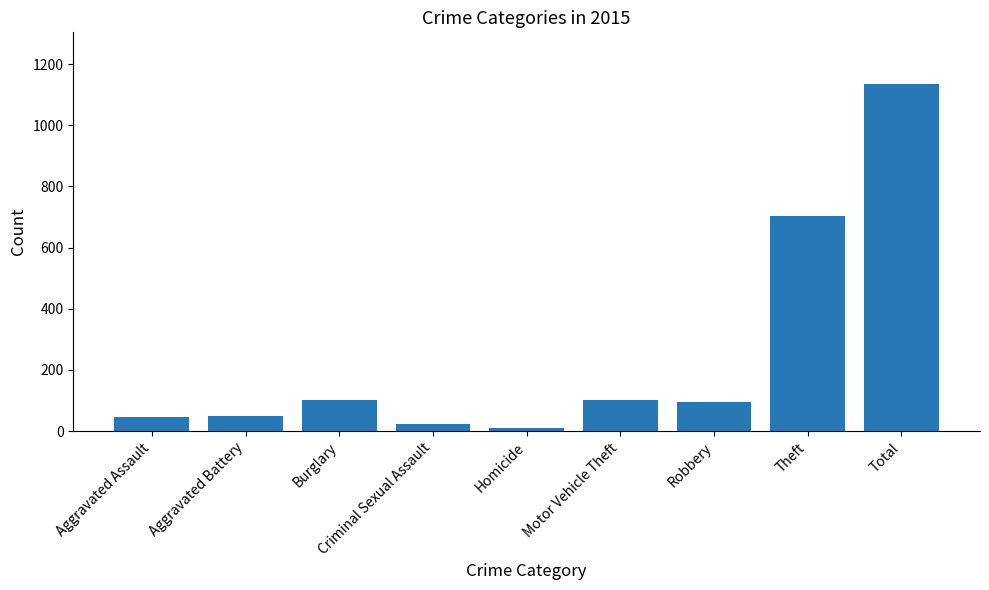

Approximately how many times larger is the value at Theft compared to Total?

0.6